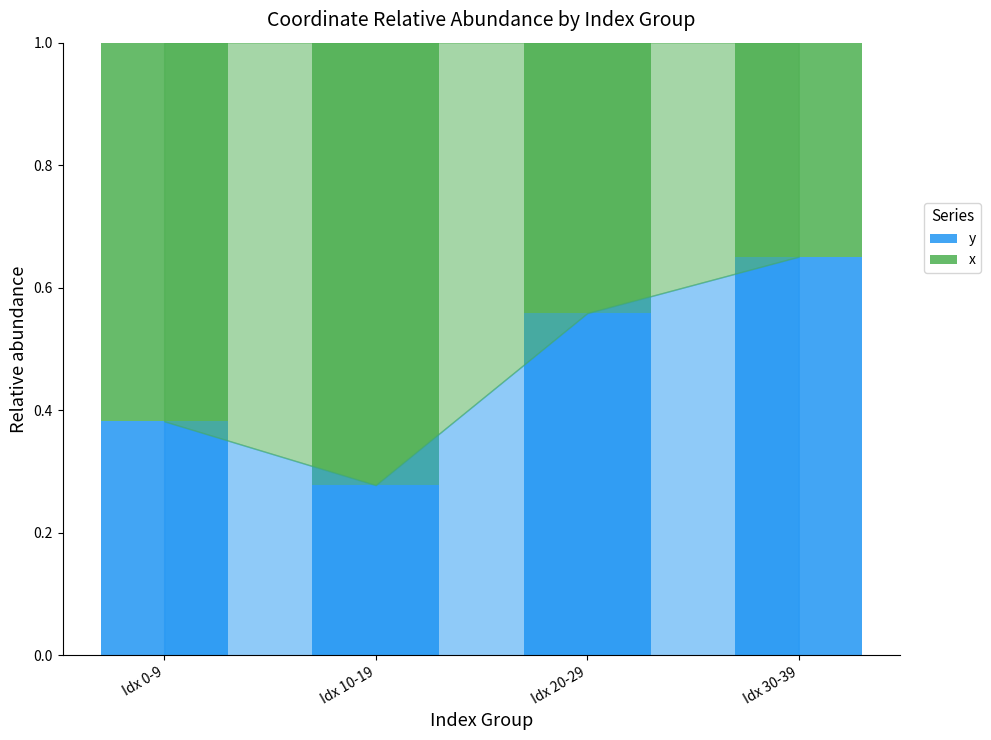

What is the average value of the y series?

0.5